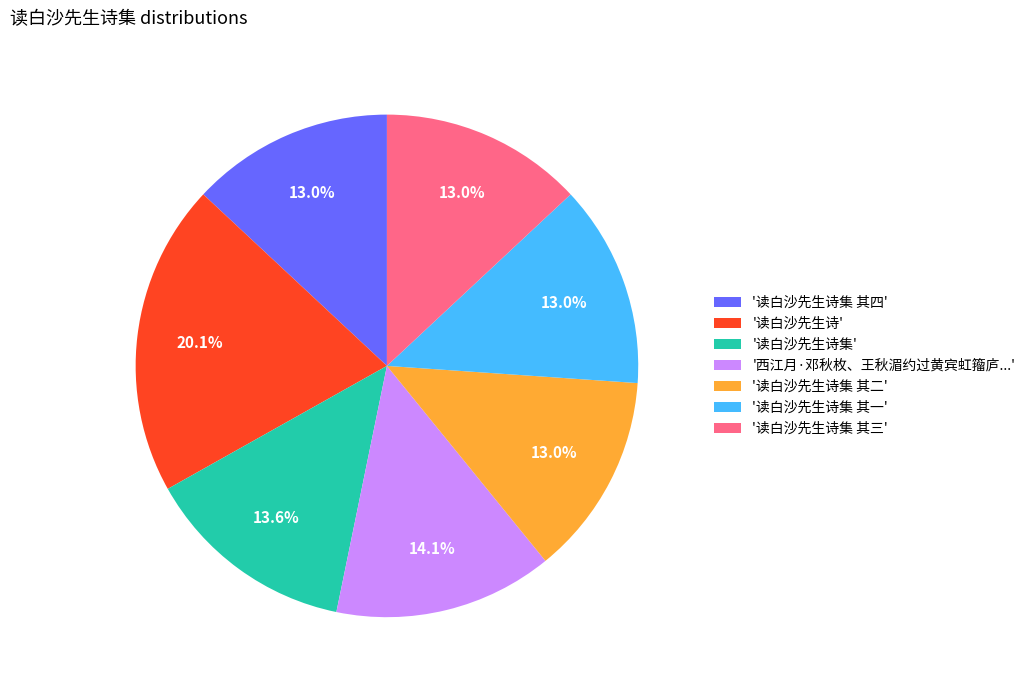

Which category has the biggest portion of the pie?

'读白沙先生诗'